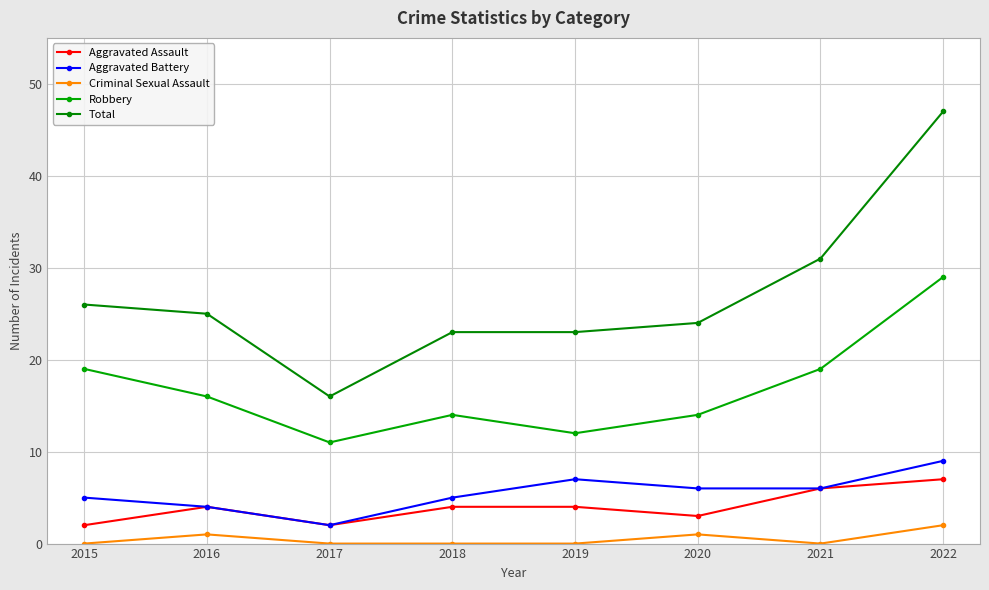

List the series in order of their peak value, lowest first.

Criminal Sexual Assault, Aggravated Assault, Aggravated Battery, Robbery, Total